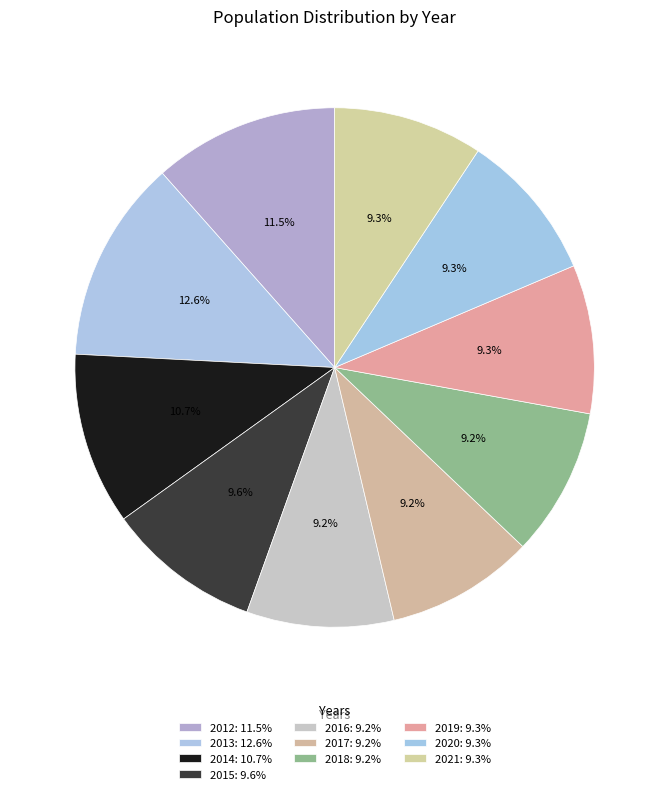

Which has a higher value, 2021 or 2018?

2021